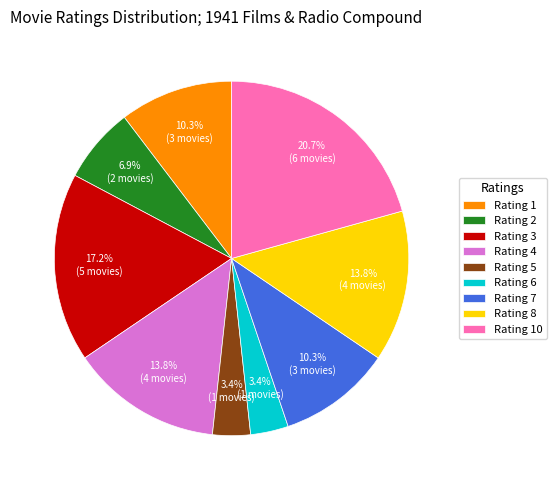

Which slice is the largest?

Rating 10